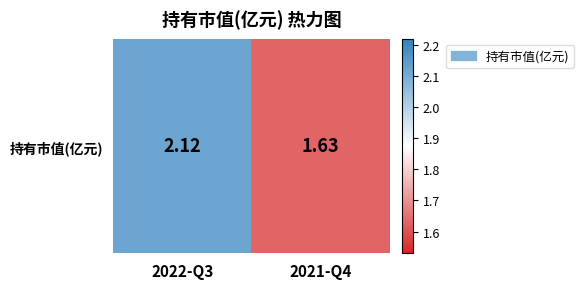

What is the change in value from 2022-Q3 to 2021-Q4?

-0.5